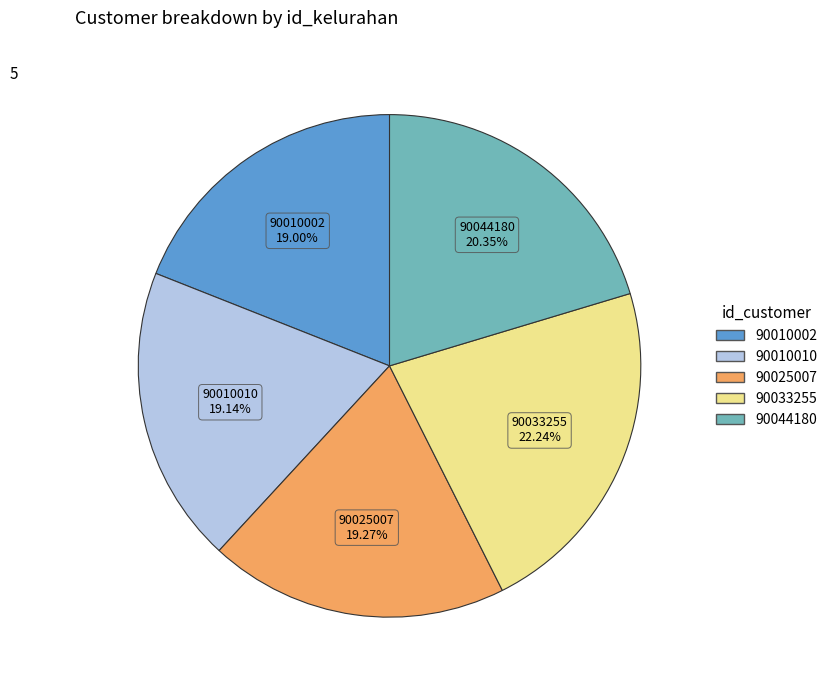

Does any single category account for the majority?

No